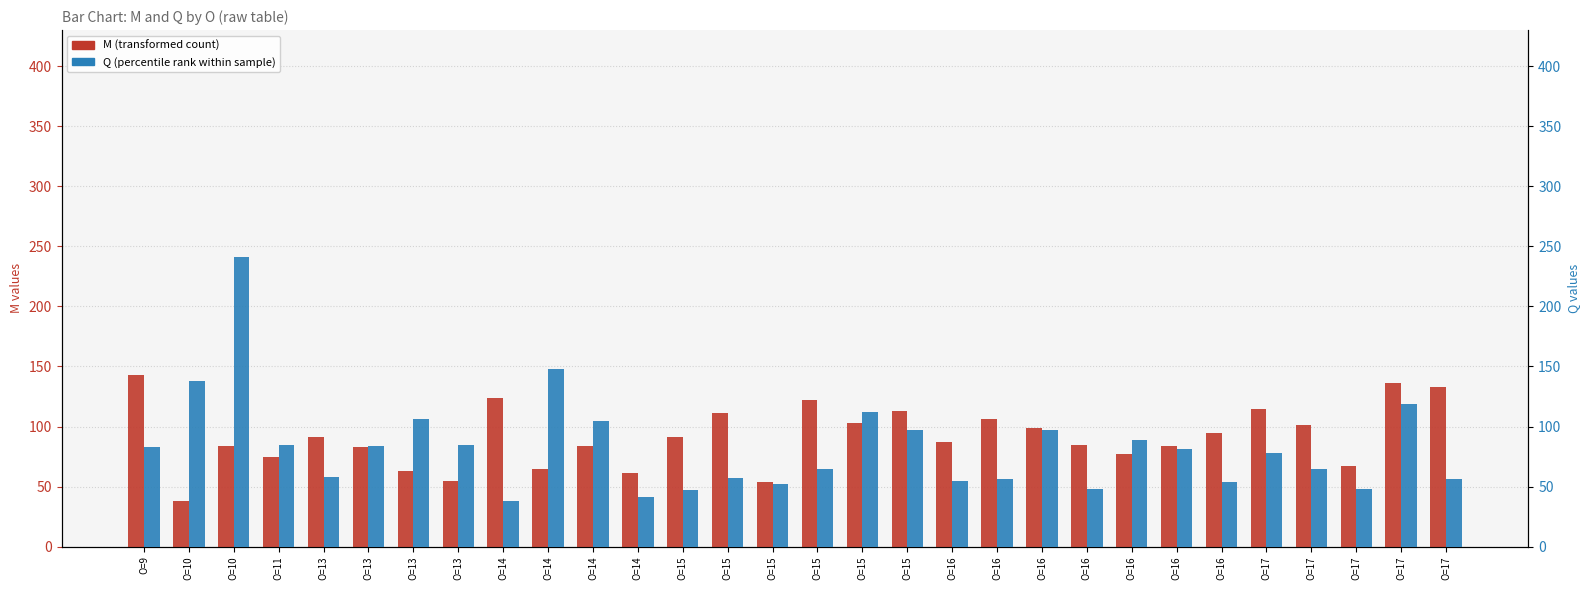

How many categories are shown in the chart?

30